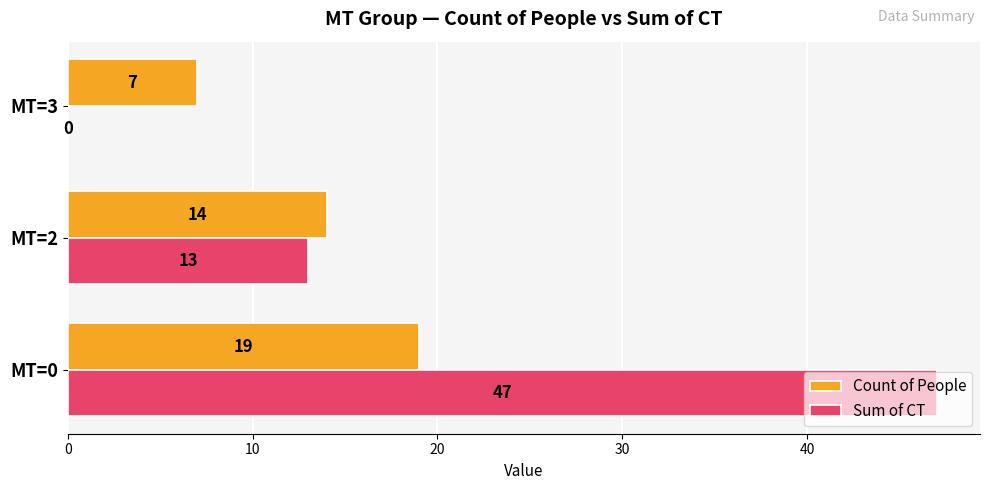

Is it true that Sum of CT equals 47 at MT=0?

True